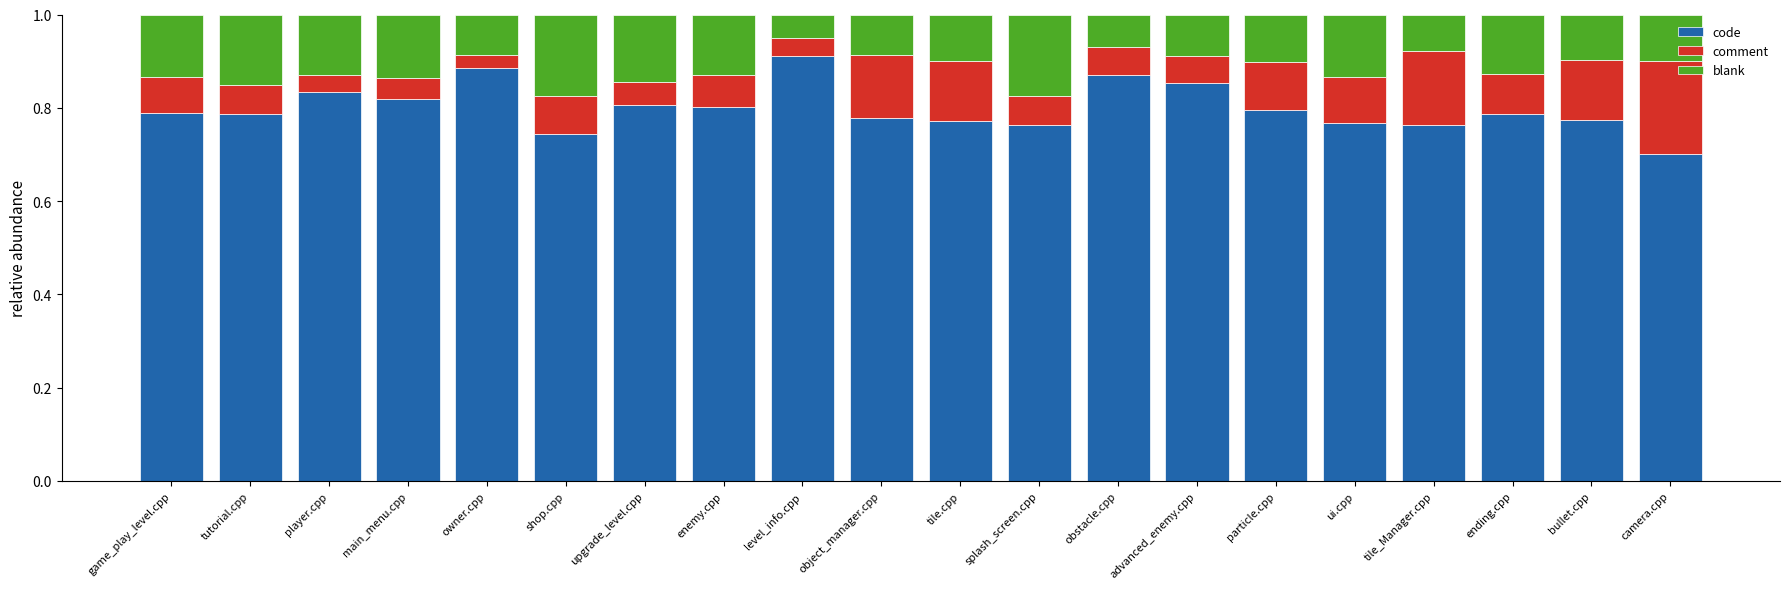

At which label does code reach its minimum?

camera.cpp